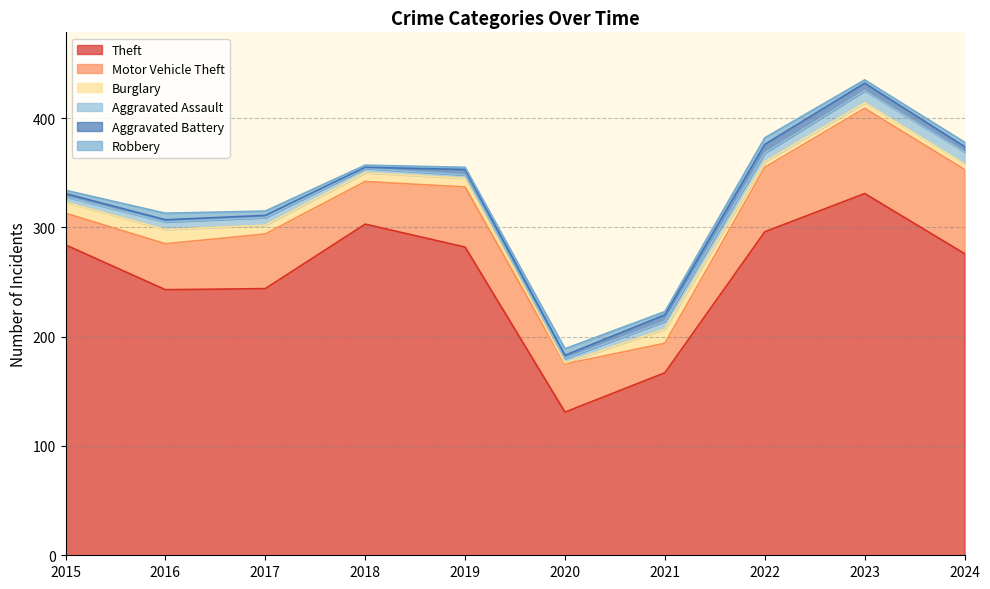

What is the difference between the maximum and minimum values in the Theft series?

200